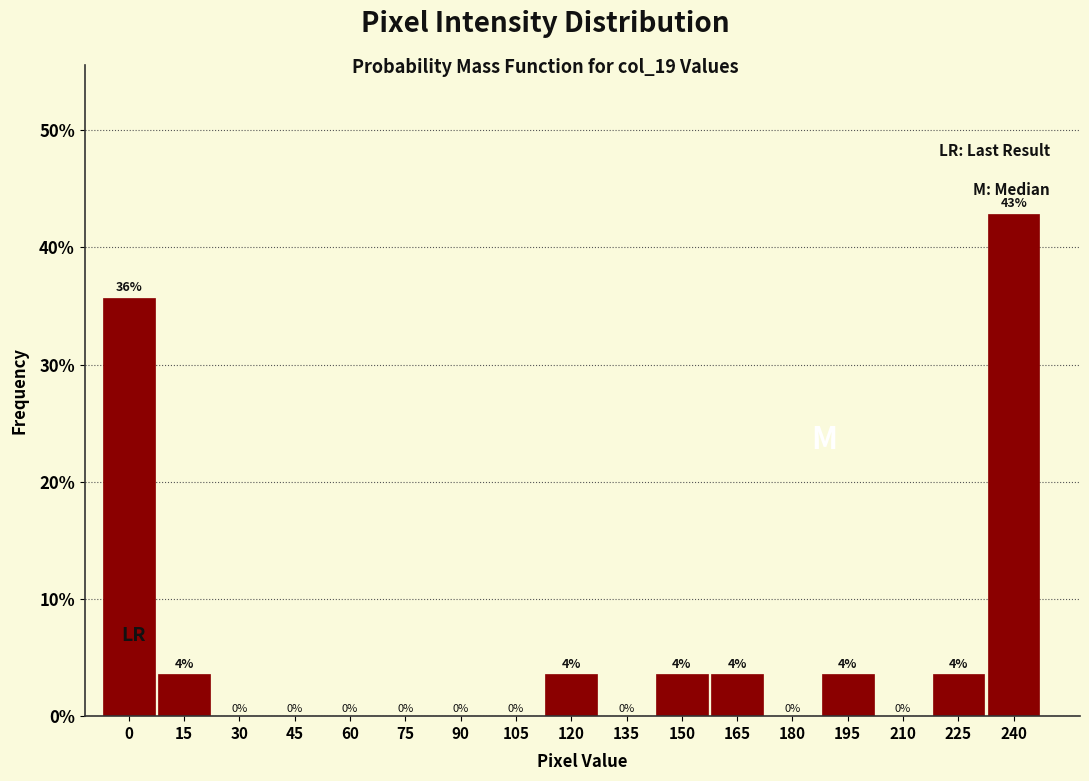

What is the maximum value shown in the chart?

42.9